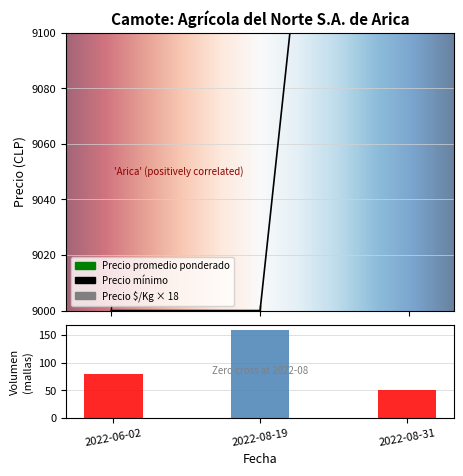

Reading left to right, extract all data points from this chart.

Volumen: 2022-06-02=80	2022-08-19=160	2022-08-31=50
Precio minimo: 2022-06-02=9000	2022-08-19=9000	2022-08-31=9500
Precio promedio ponderado: 2022-06-02=9500	2022-08-19=9500	2022-08-31=9750
Precio $/Kg: 2022-06-02=9504	2022-08-19=9504	2022-08-31=9756